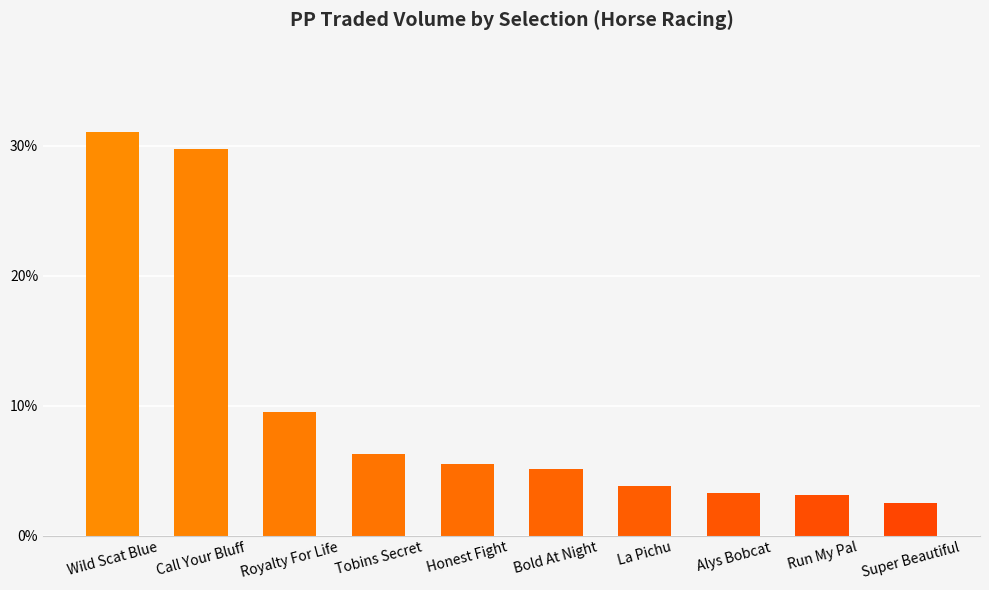

What value does the data have at Wild Scat Blue?

0.3